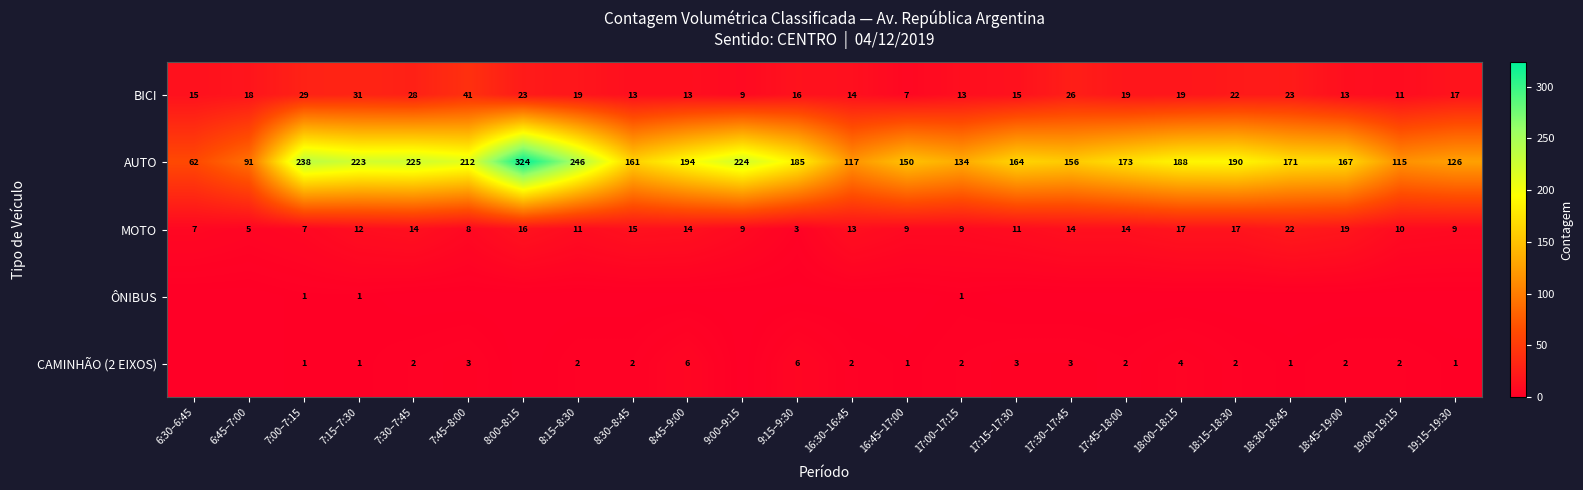

What is the minimum value for AUTO?

62